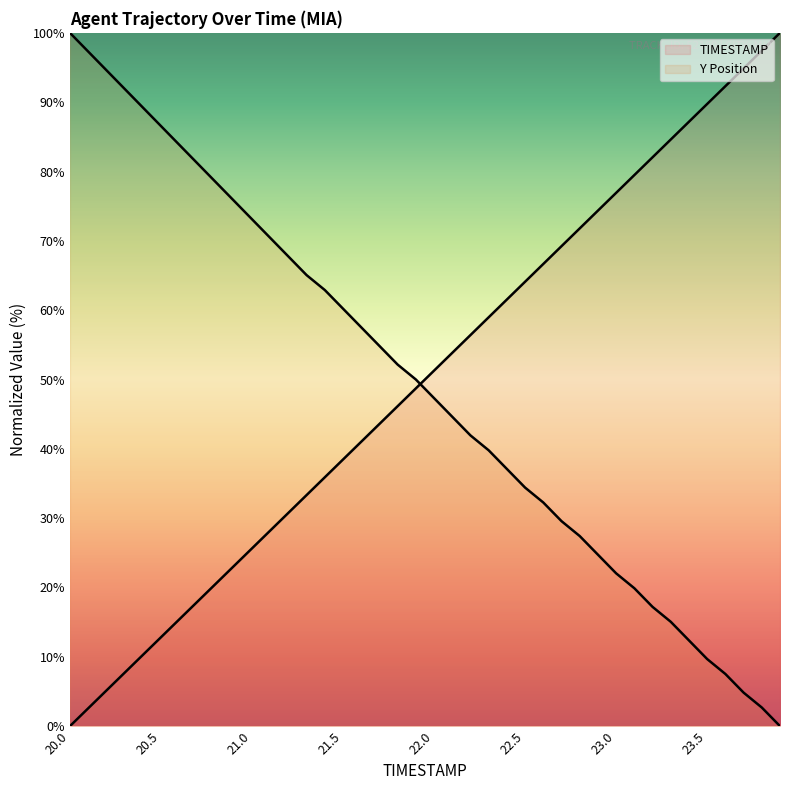

Which series has the widest spread of values?

TIMESTAMP